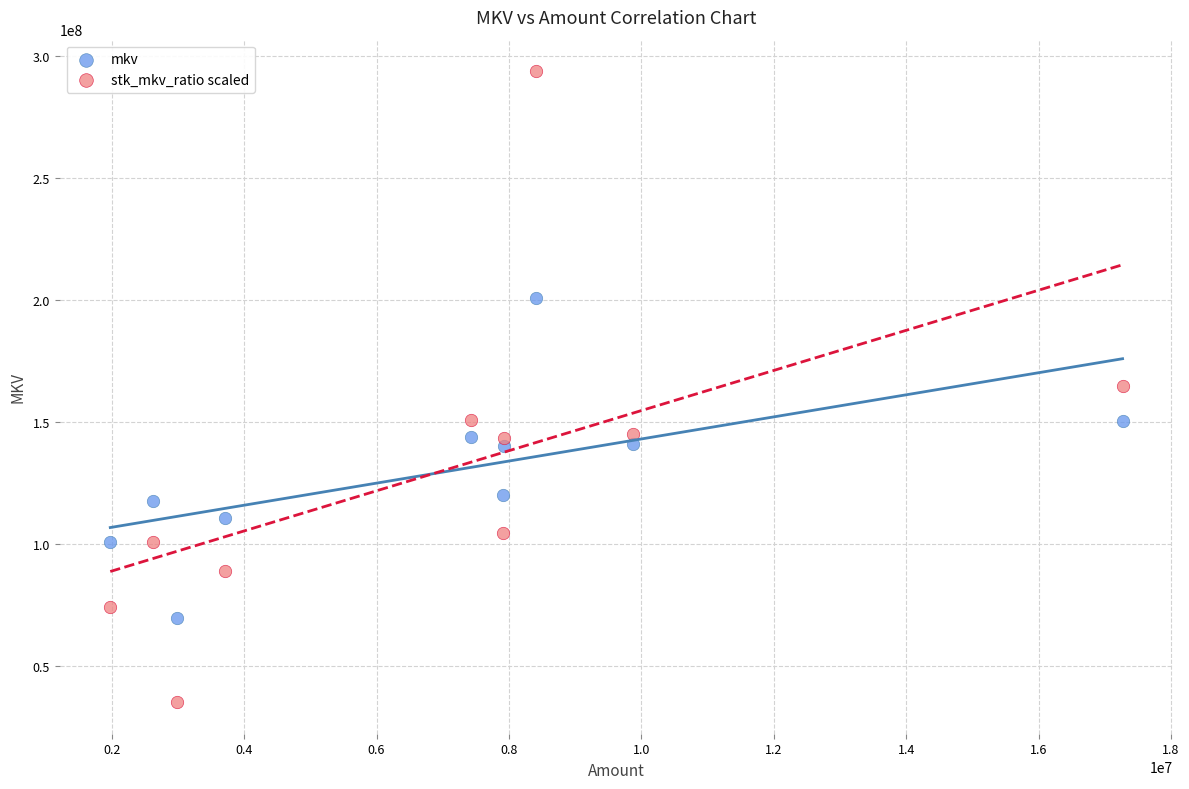

Across all data points, what is the range of X values (max minus min)?

15291732.0